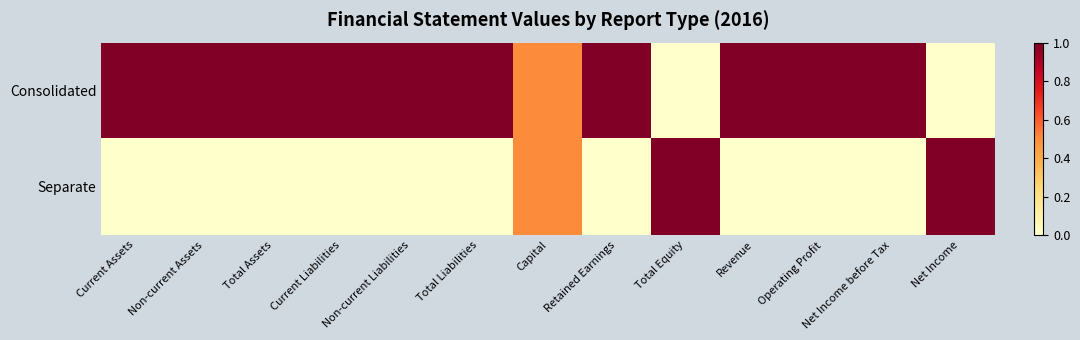

Reading left to right, extract all data points from this chart.

Consolidated: Current Assets=1.0	Non-current Assets=1.0	Total Assets=1.0	Current Liabilities=1.0	Non-current Liabilities=1.0	Total Liabilities=1.0	Capital=0.5	Retained Earnings=1.0	Total Equity=0.0	Revenue=1.0	Operating Profit=1.0	Net Income before Tax=1.0	Net Income=0.0
Separate: Current Assets=0.0	Non-current Assets=0.0	Total Assets=0.0	Current Liabilities=0.0	Non-current Liabilities=0.0	Total Liabilities=0.0	Capital=0.5	Retained Earnings=0.0	Total Equity=1.0	Revenue=0.0	Operating Profit=0.0	Net Income before Tax=0.0	Net Income=1.0